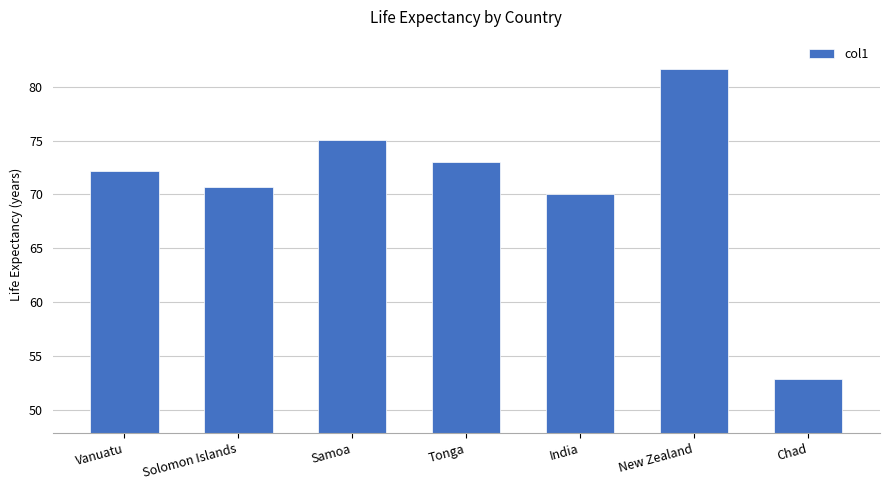

What is the change in value from Solomon Islands to Tonga?

+2.3